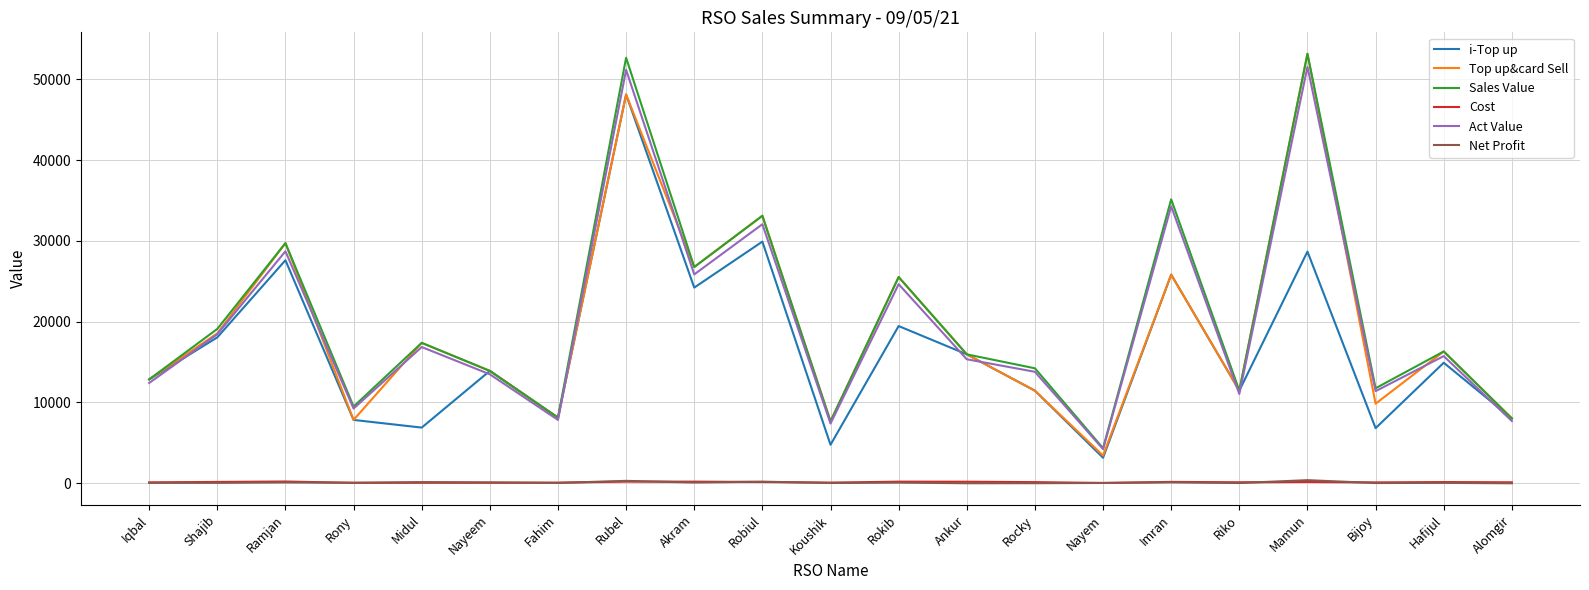

True or false: Cost and Top up&card Sell cross at least once.

False